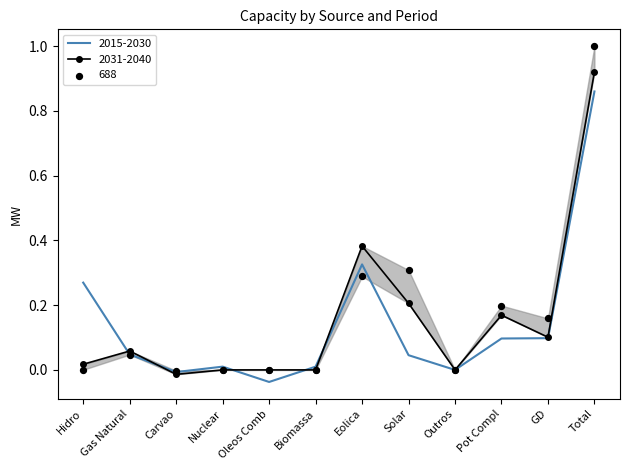

What are all the series names shown in the legend?

2015-2030, 2031-2040, 688